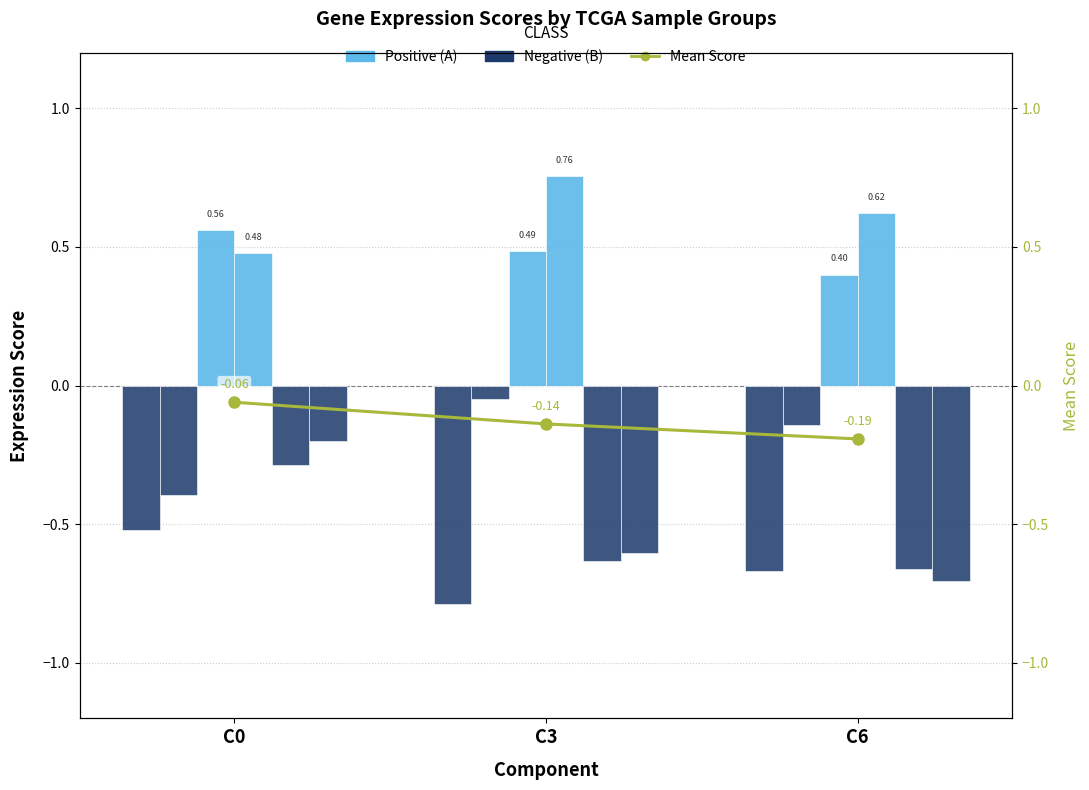

Are the bars horizontal?

No